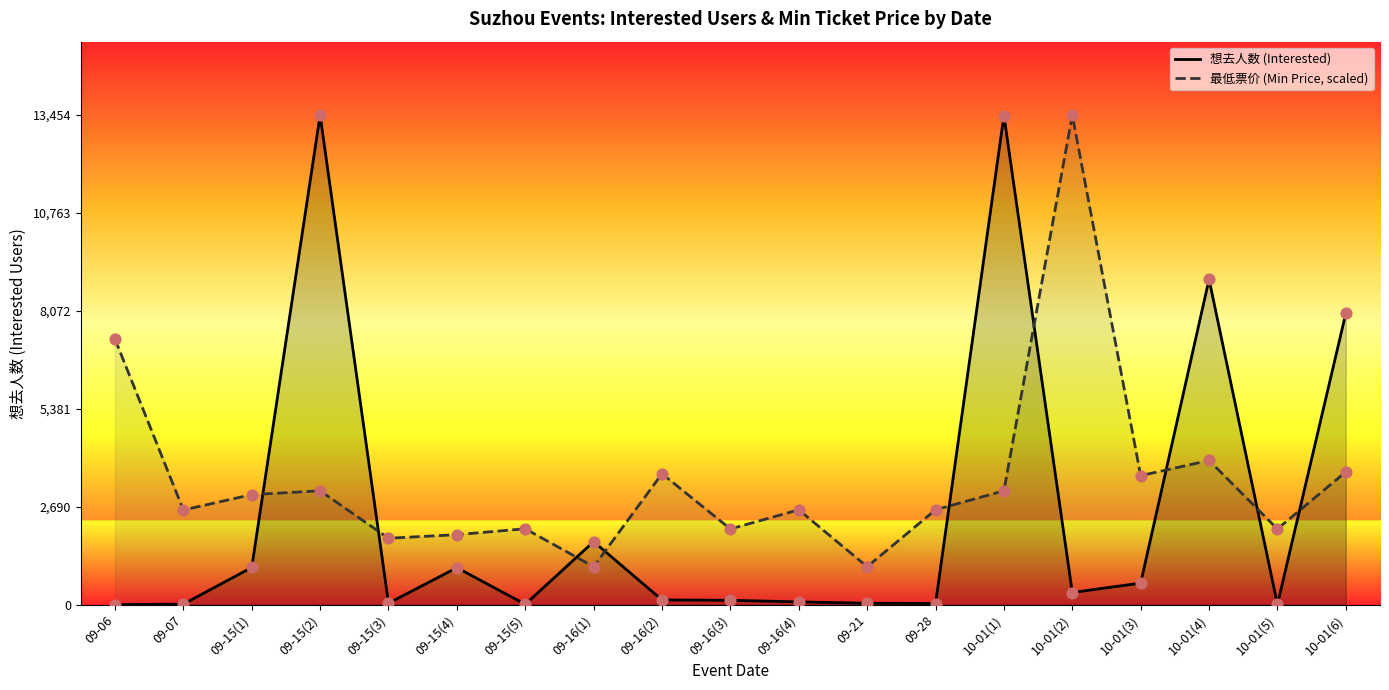

At which category is the sum across all series the highest?

09-15(2)